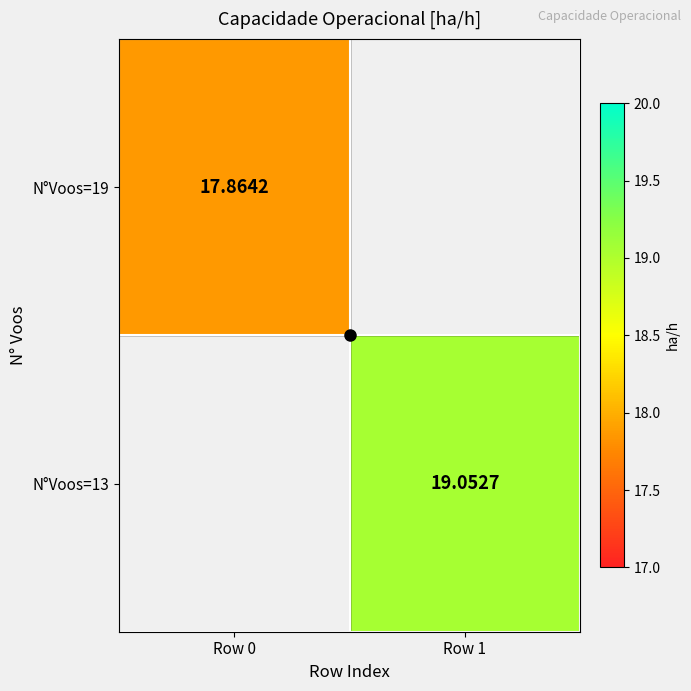

Where is N°Voos=19 nearest to the value 17?

Row 0